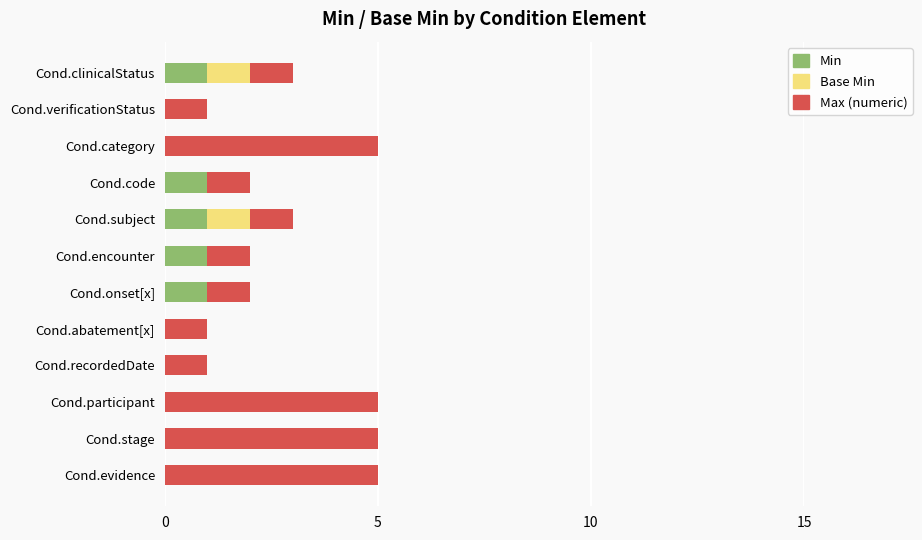

The Min series shows 1 at Cond.encounter. True or false?

True